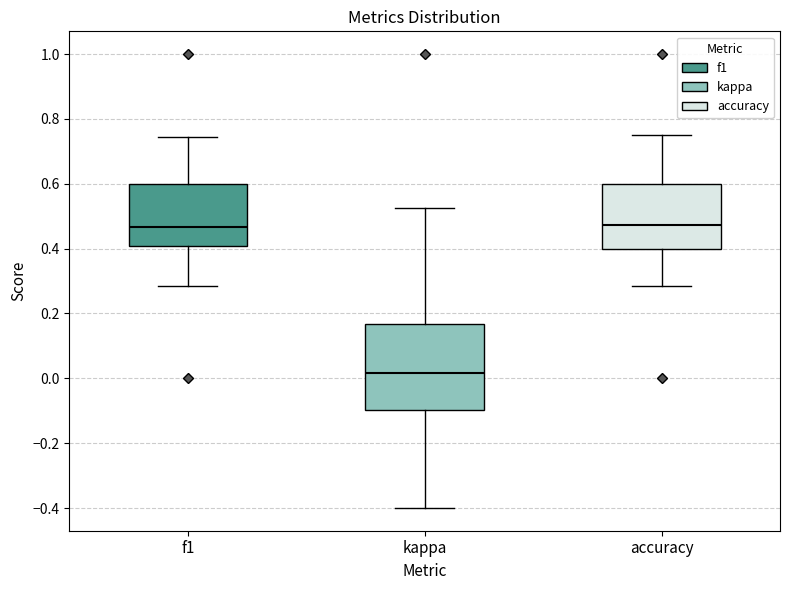

Reading left to right, transcribe this box plot: for each box, give where its median line is, the range the box spans, and where its two whiskers end, as read against the y-axis. The values are not printed on the chart, so give them approximately, as read against the axis.

f1: median 0.46, box 0.40 to 0.60, whiskers 0.28 to 0.74
kappa: median 0.02, box -0.10 to 0.16, whiskers -0.40 to 0.52
accuracy: median 0.48, box 0.40 to 0.60, whiskers 0.28 to 0.76